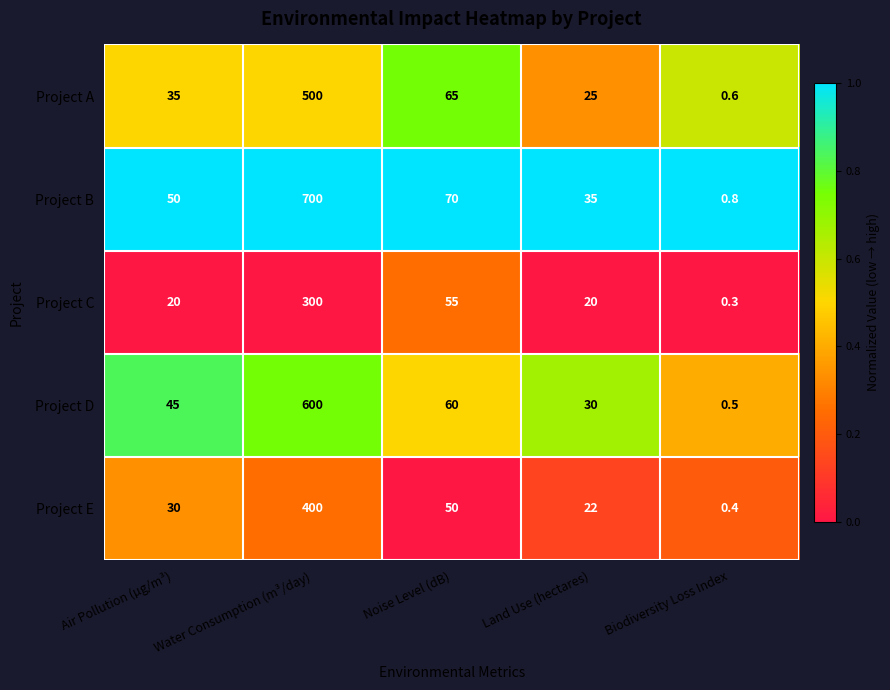

Between Water Consumption (m³/day) and Noise Level (dB), which series saw the biggest shift?

Project B